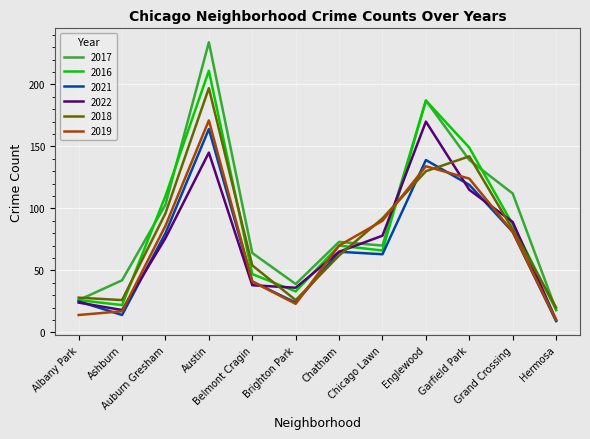

Reading left to right, extract all data points from this chart.

2017: Albany Park=26	Ashburn=42	Auburn Gresham=103	Austin=234	Belmont Cragin=64	Brighton Park=39	Chatham=73	Chicago Lawn=70	Englewood=187	Garfield Park=139	Grand Crossing=112	Hermosa=18
2016: Albany Park=26	Ashburn=22	Auburn Gresham=110	Austin=211	Belmont Cragin=47	Brighton Park=33	Chatham=70	Chicago Lawn=66	Englewood=187	Garfield Park=149	Grand Crossing=87	Hermosa=18
2021: Albany Park=25	Ashburn=14	Auburn Gresham=80	Austin=164	Belmont Cragin=41	Brighton Park=24	Chatham=65	Chicago Lawn=63	Englewood=139	Garfield Park=119	Grand Crossing=81	Hermosa=9
2022: Albany Park=24	Ashburn=18	Auburn Gresham=76	Austin=145	Belmont Cragin=38	Brighton Park=36	Chatham=65	Chicago Lawn=78	Englewood=170	Garfield Park=115	Grand Crossing=89	Hermosa=10
2018: Albany Park=28	Ashburn=26	Auburn Gresham=96	Austin=197	Belmont Cragin=54	Brighton Park=26	Chatham=62	Chicago Lawn=92	Englewood=130	Garfield Park=142	Grand Crossing=83	Hermosa=20
2019: Albany Park=14	Ashburn=17	Auburn Gresham=86	Austin=171	Belmont Cragin=41	Brighton Park=23	Chatham=70	Chicago Lawn=90	Englewood=134	Garfield Park=124	Grand Crossing=81	Hermosa=10